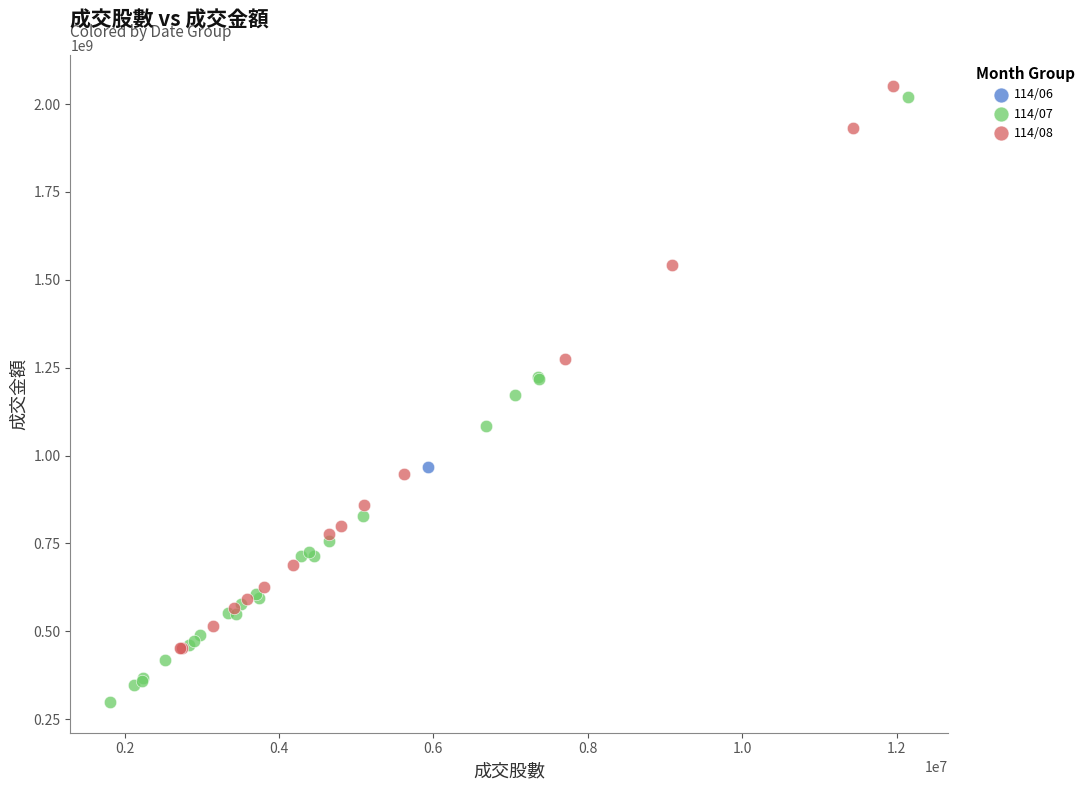

Which series reaches the minimum Y coordinate?

114/07